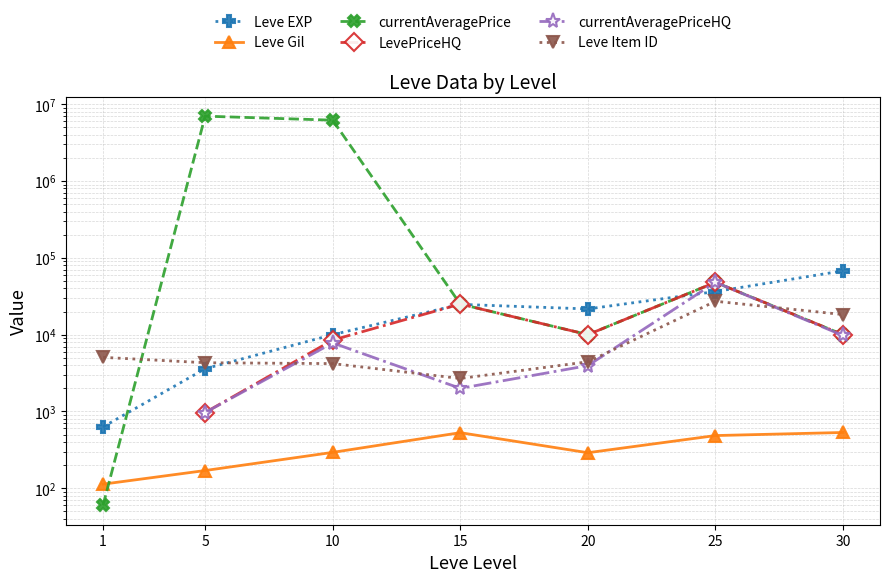

At which category does Leve Gil reach its first local peak?

15